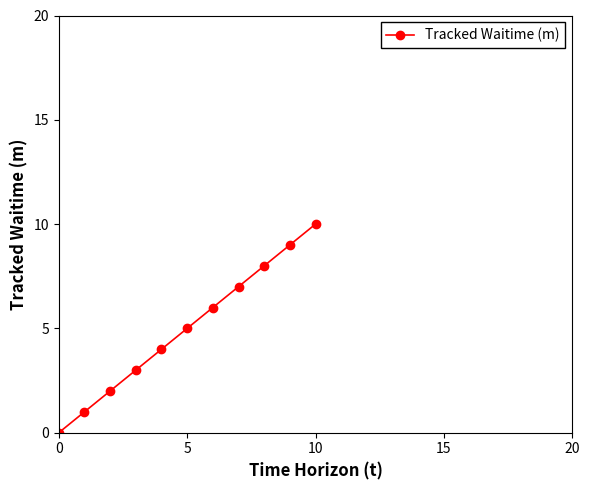

What is the greatest value displayed?

10